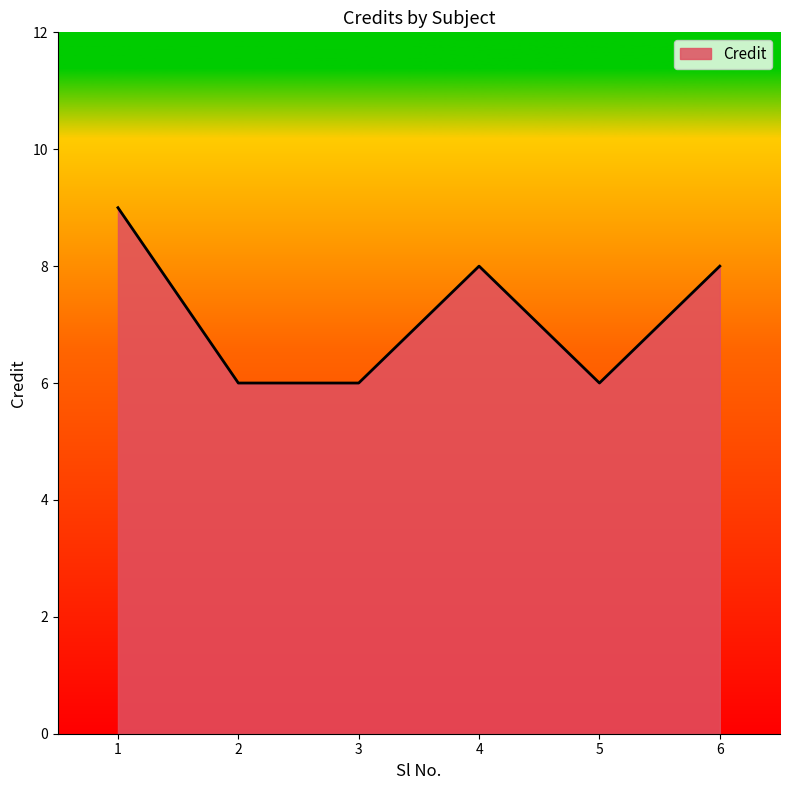

The chart shows a value of 9 at 1. True or false?

True